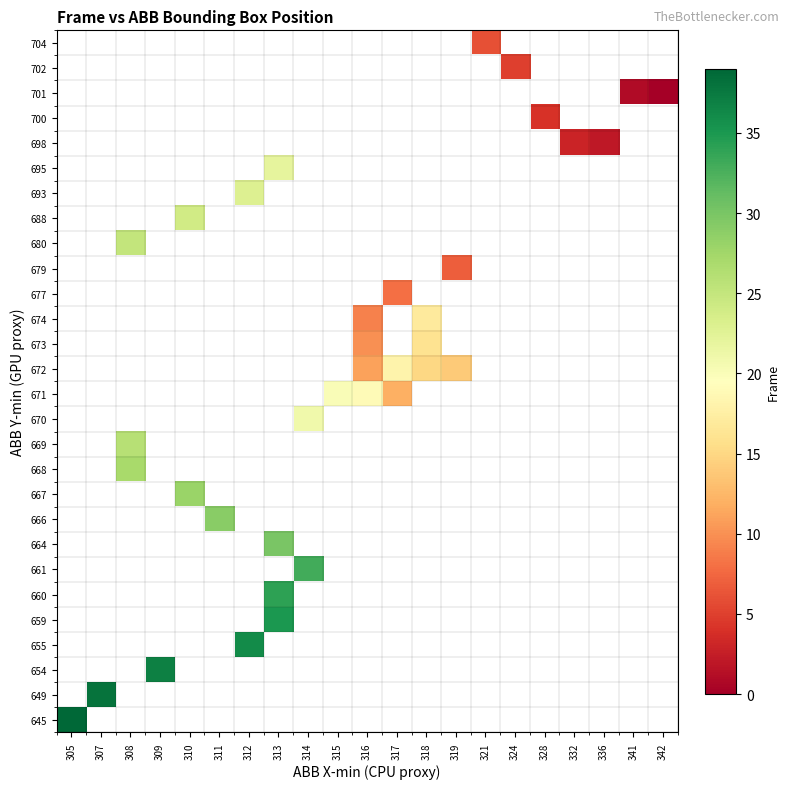

Rank the categories by 688 value from lowest to highest.

305, 307, 308, 309, 310, 311, 312, 313, 314, 315, 316, 317, 318, 319, 321, 324, 328, 332, 336, 341, 342